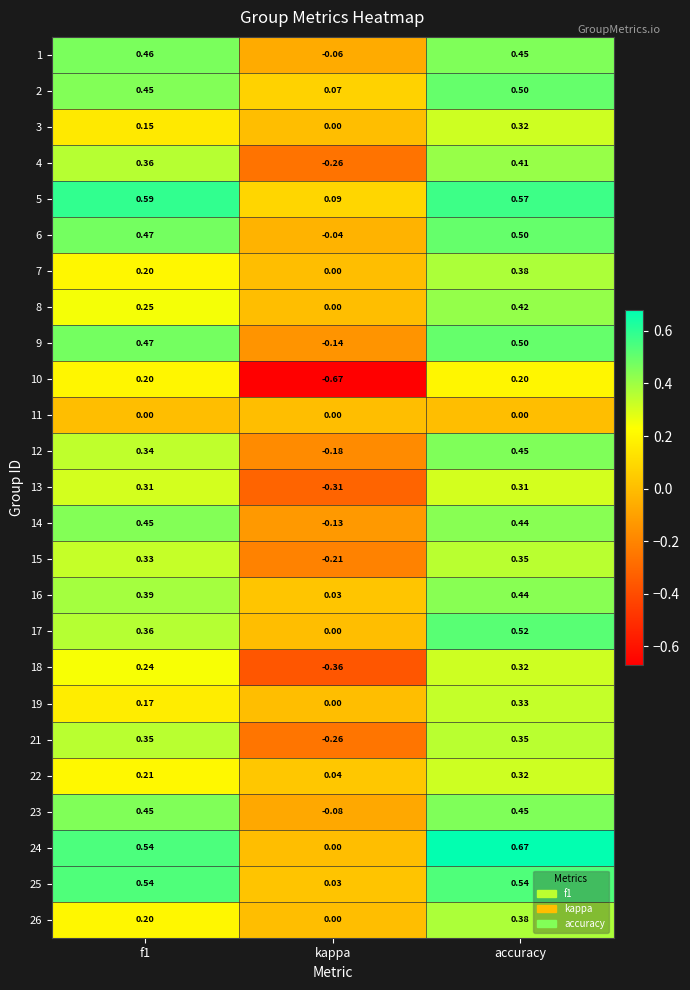

At which label is 12 closest to 0?

kappa